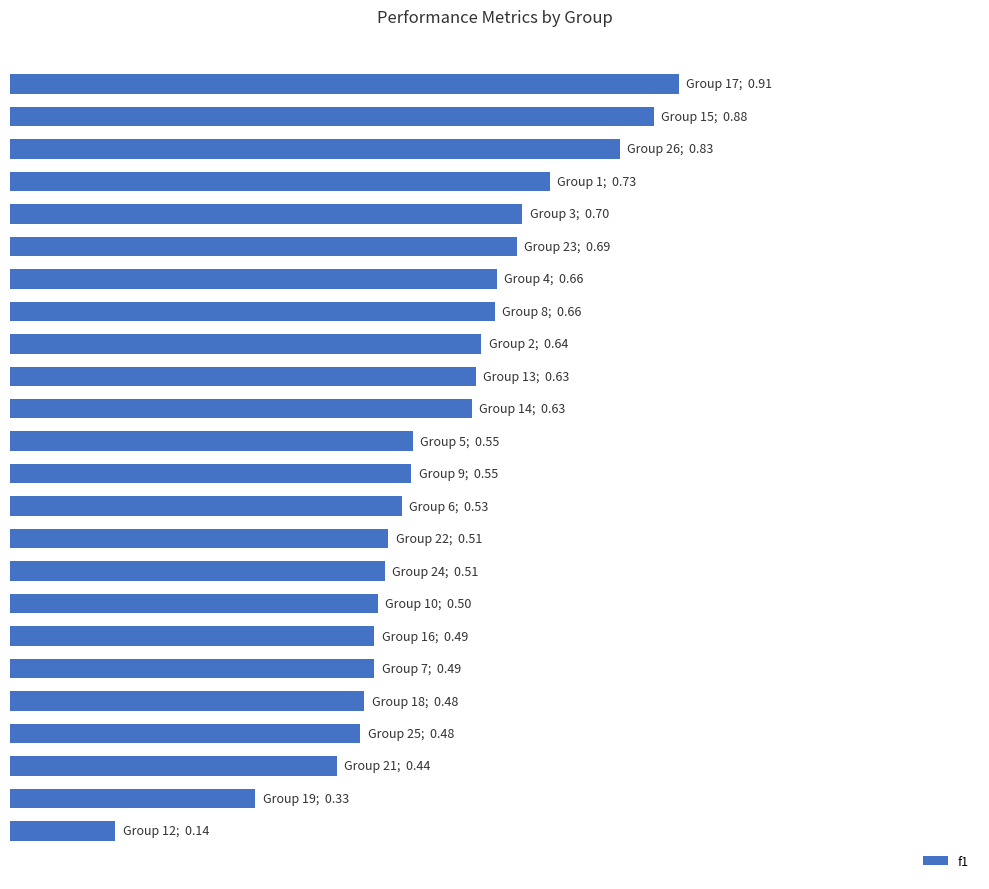

Does the chart contain any negative values?

No